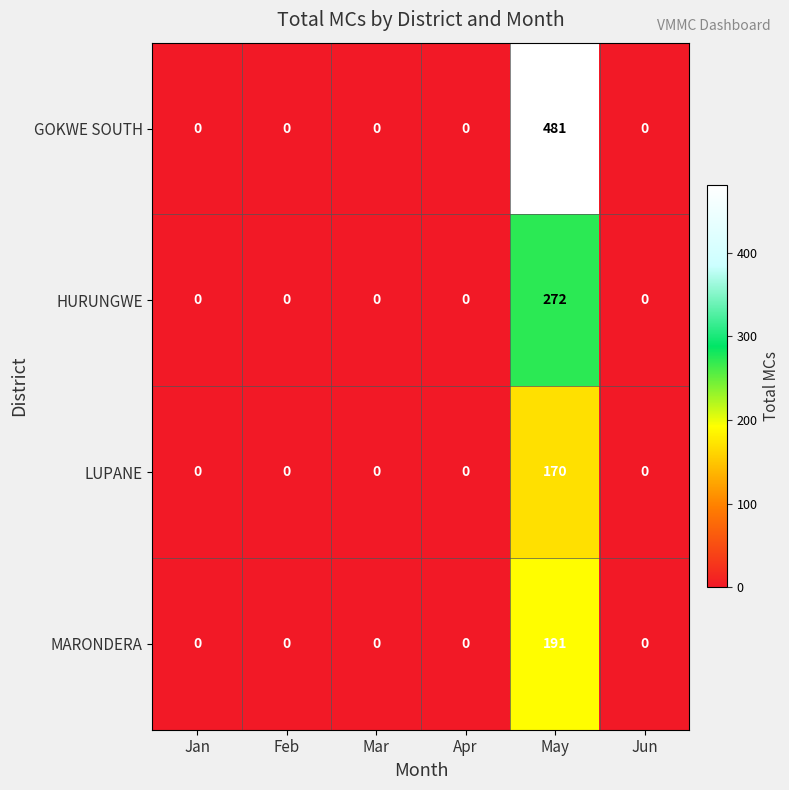

What is the greatest value displayed?

481